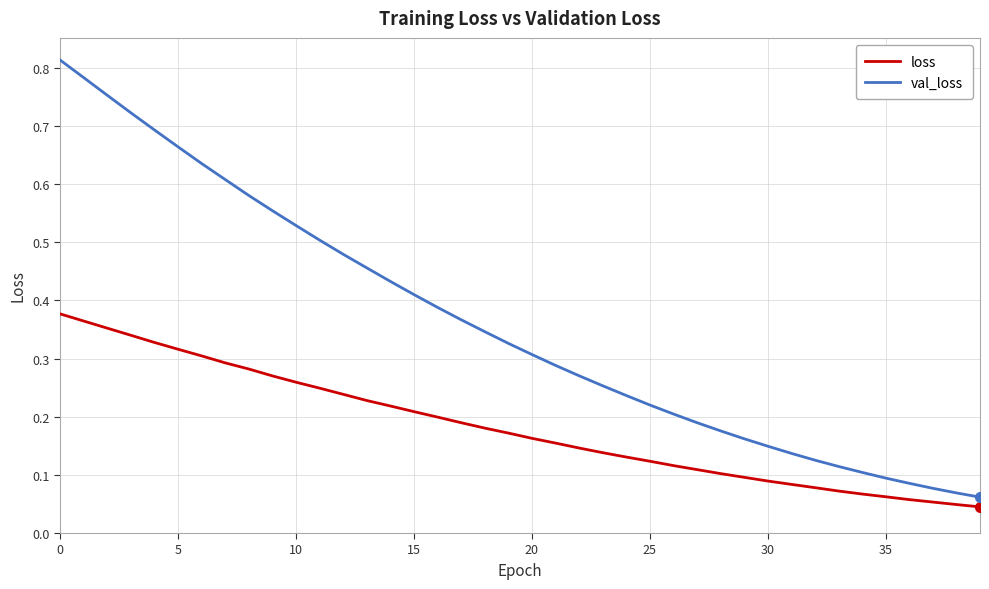

Rank the series by their average value, from lowest to highest.

loss, val_loss